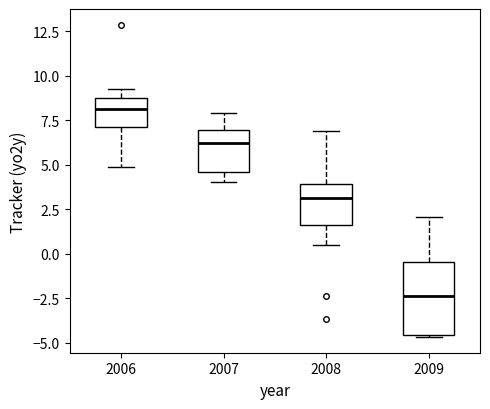

Reading left to right, transcribe this box plot: for each box, give where its median line is, the range the box spans, and where its two whiskers end, as read against the y-axis. The values are not printed on the chart, so give them approximately, as read against the axis.

2006: median 8.0, box 7.0 to 9.0, whiskers 5.0 to 9.5
2007: median 6.0, box 4.5 to 7.0, whiskers 4.0 to 8.0
2008: median 3.0, box 1.5 to 4.0, whiskers 0.5 to 7.0
2009: median -2.5, box -4.5 to -0.5, whiskers -4.5 to 2.0